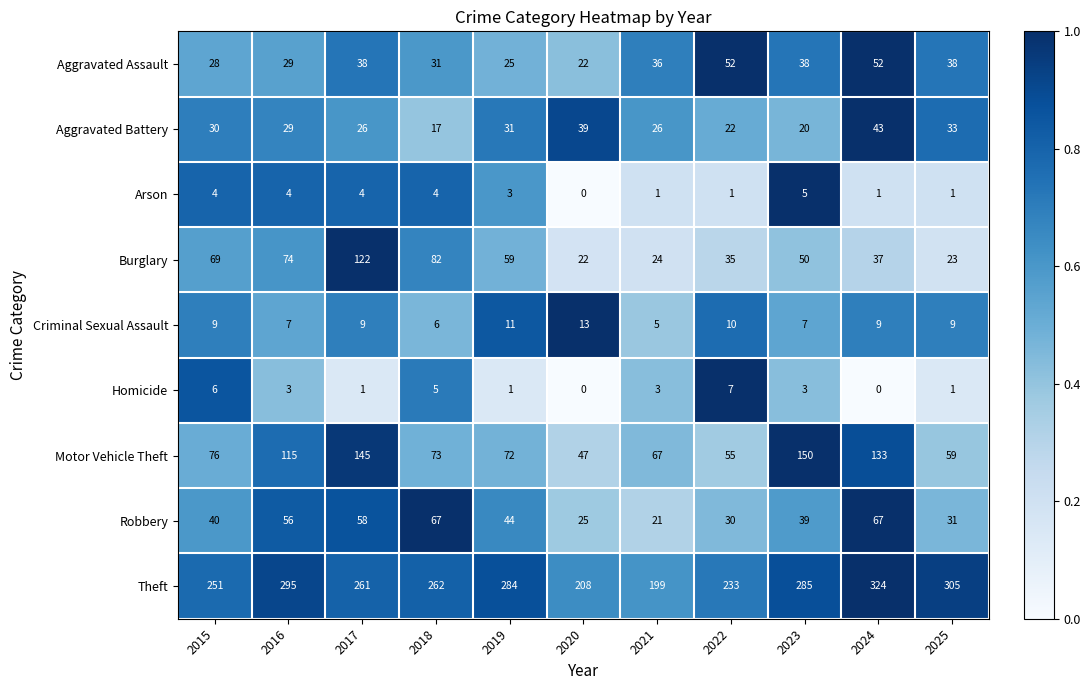

What is the spread (max minus min) of values at 2016?

292